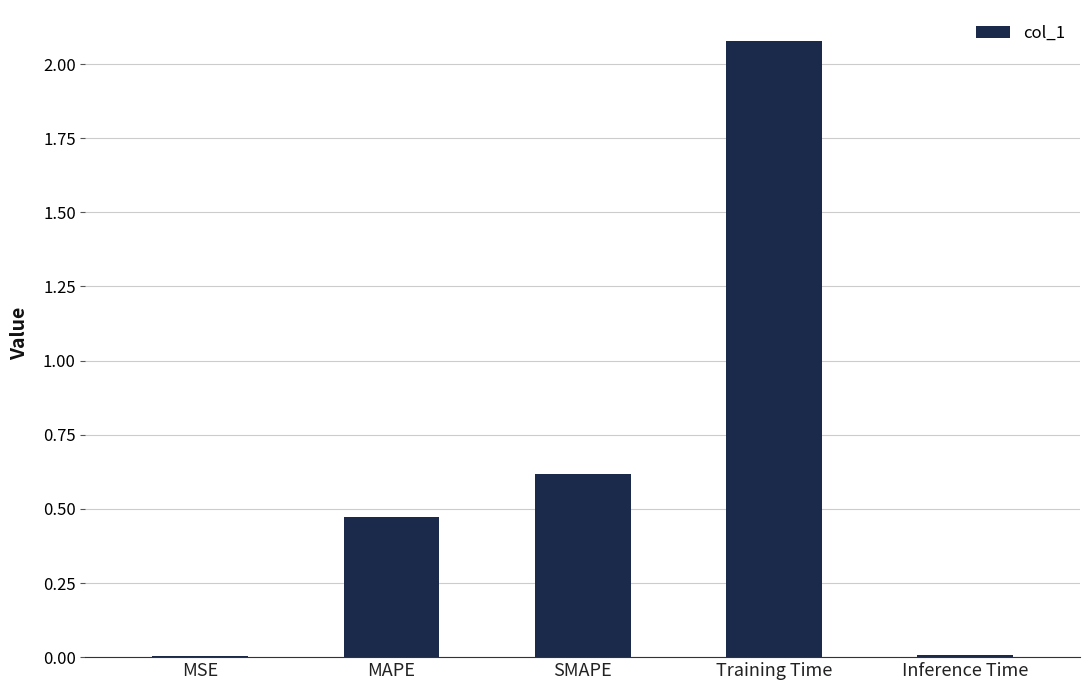

What is the sum of all values?

3.2